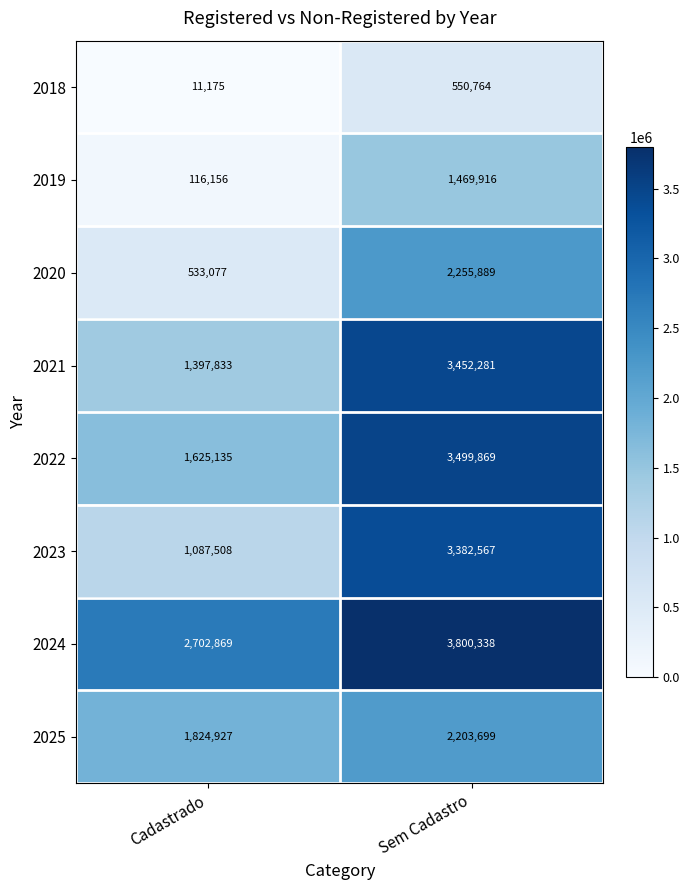

List the series in order of their peak value, highest first.

2024, 2022, 2021, 2023, 2020, 2025, 2019, 2018